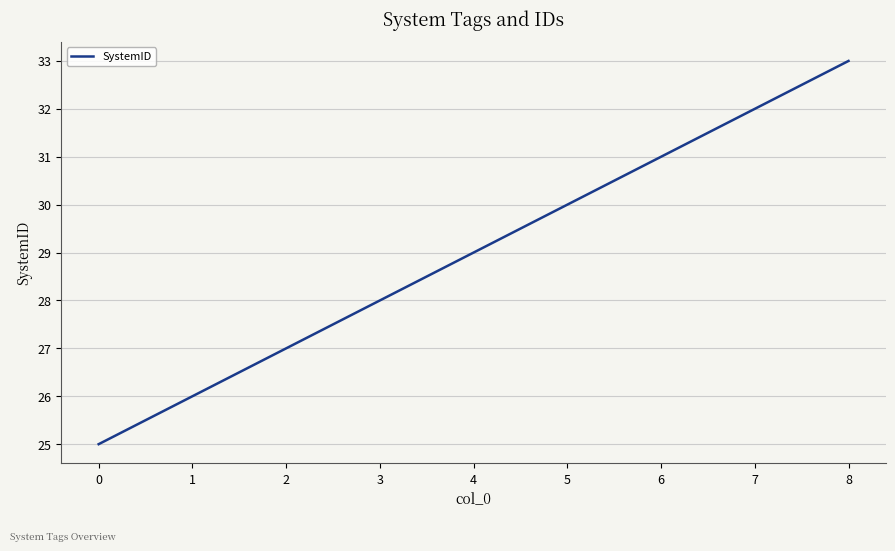

What is the approximate value at 2?

27